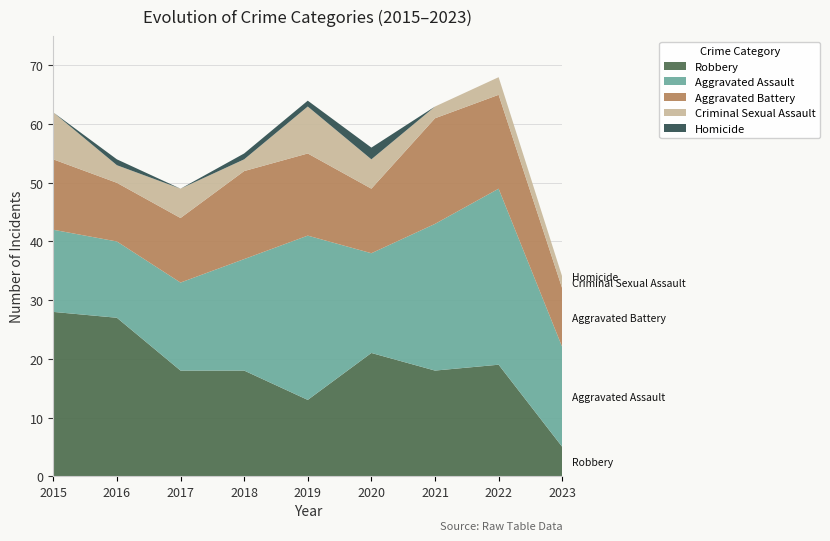

Reading right to left, list all the values displayed in this chart.

Aggravated Assault: 17	30	25	17	28	19	15	13	14
Aggravated Battery: 10	16	18	11	14	15	11	10	12
Criminal Sexual Assault: 2	3	2	5	8	2	5	3	8
Homicide: 0	0	0	2	1	1	0	1	0
Robbery: 5	19	18	21	13	18	18	27	28